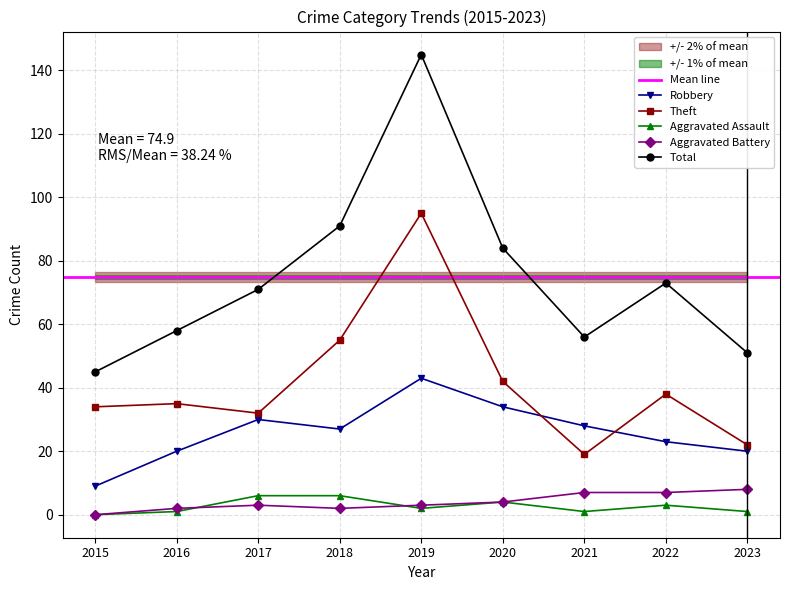

Rank the categories by Theft value from highest to lowest.

2019, 2018, 2020, 2022, 2016, 2015, 2017, 2023, 2021